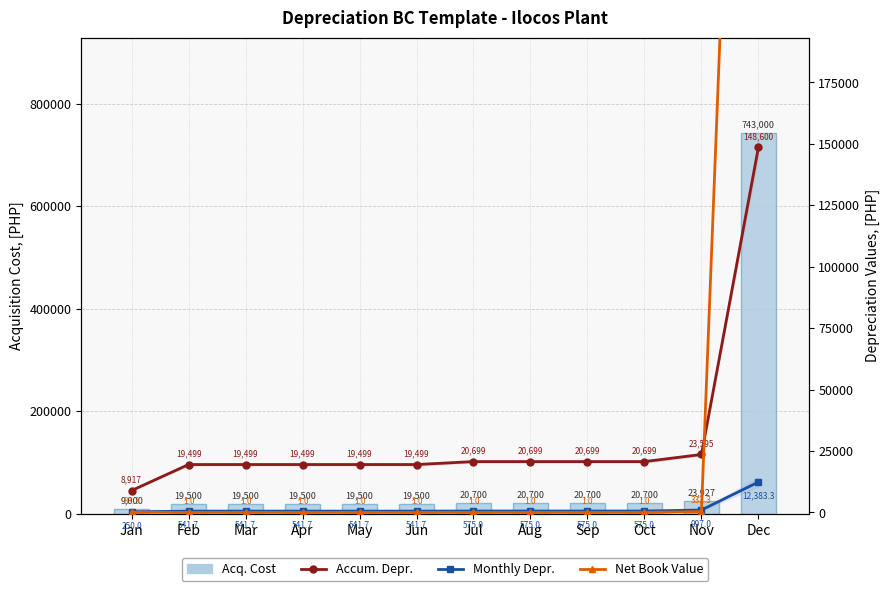

What is the minimum value for Accum. Depr.?

8916.7